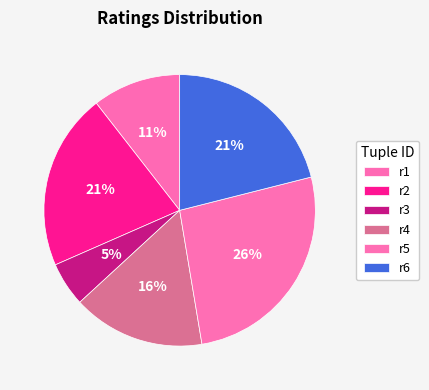

To the nearest percent, what percentage of the pie is r2?

21%